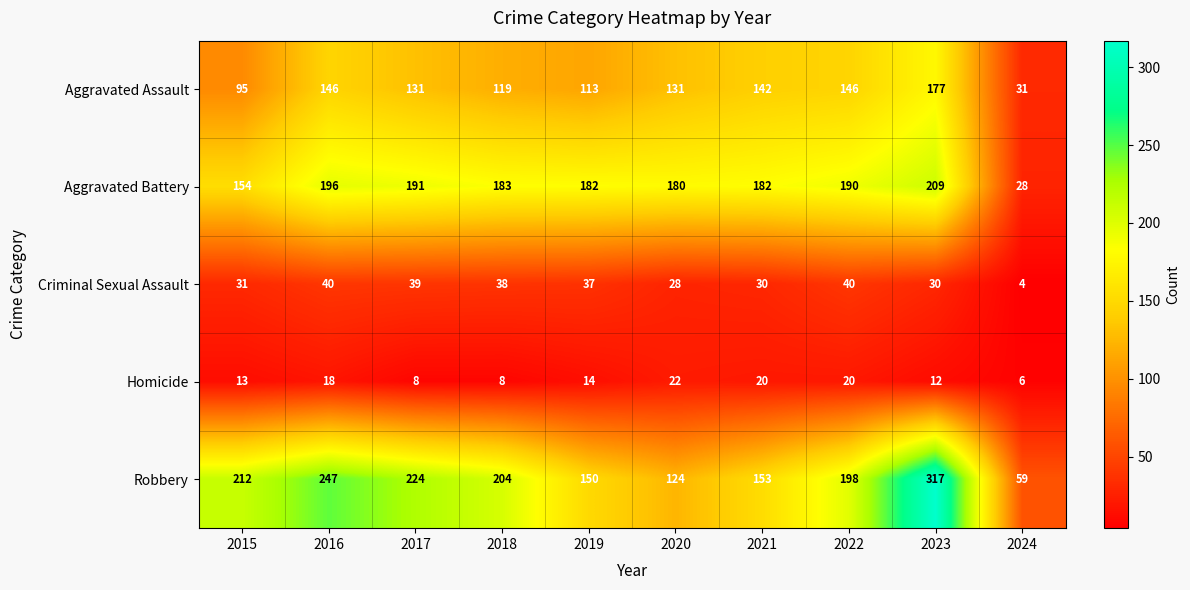

Which series has the largest range (max minus min)?

Robbery